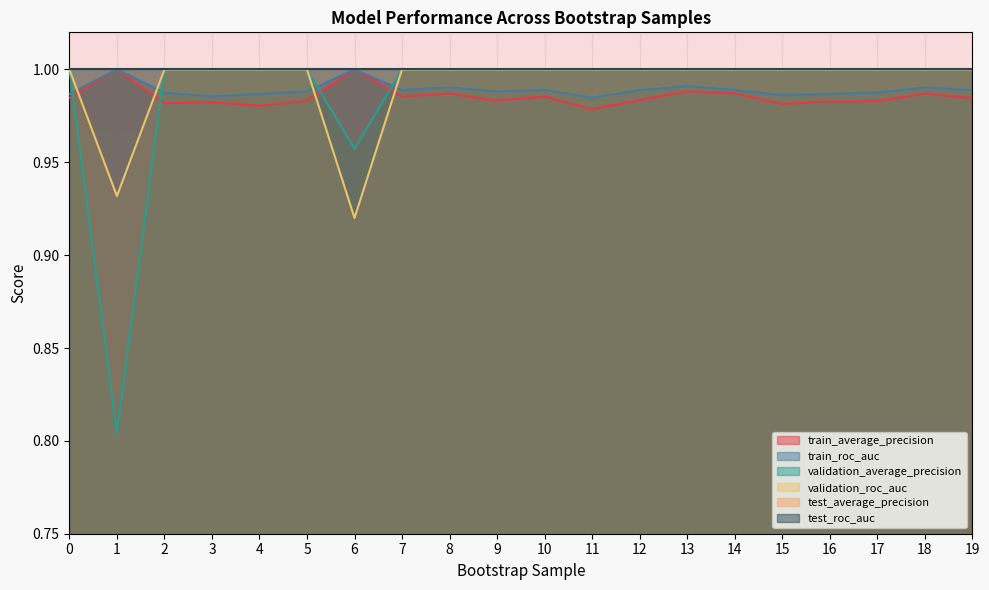

The value of train_roc_auc at 11 is 1.0. True or false?

True